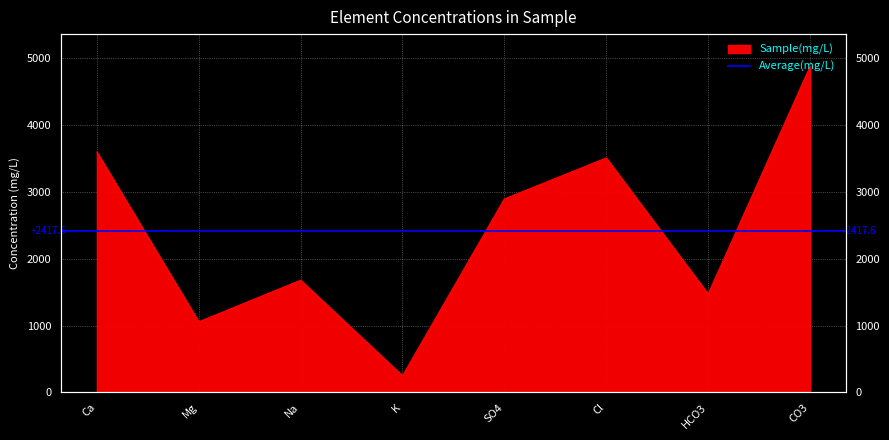

What is the sum of all values?

19340.5